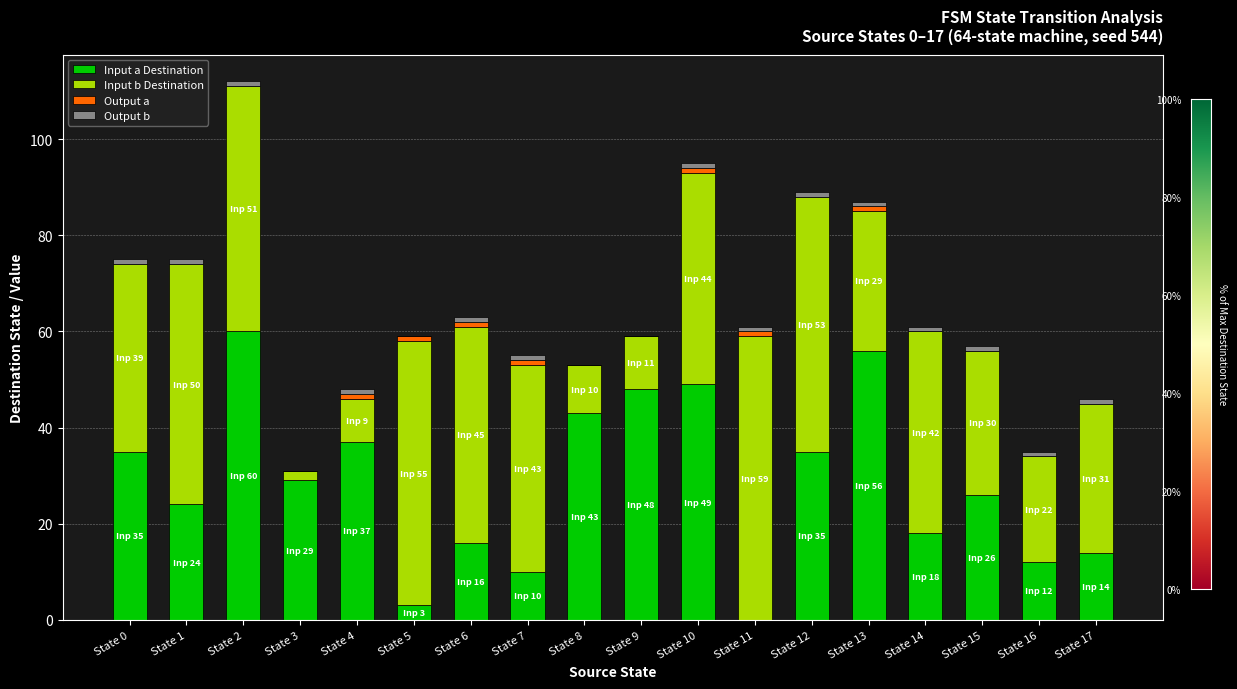

Does the chart contain stacked bars?

Yes